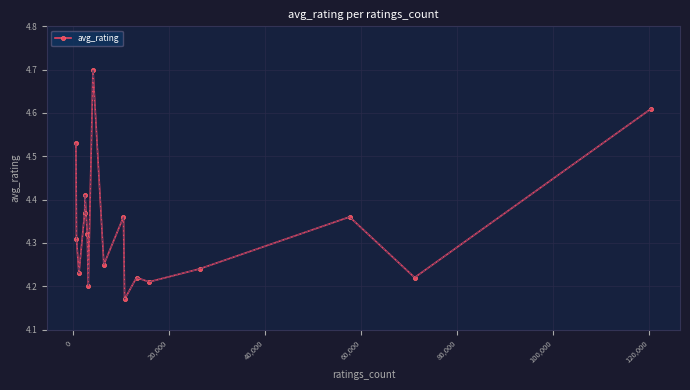

What is the difference between the maximum and minimum values?

0.5